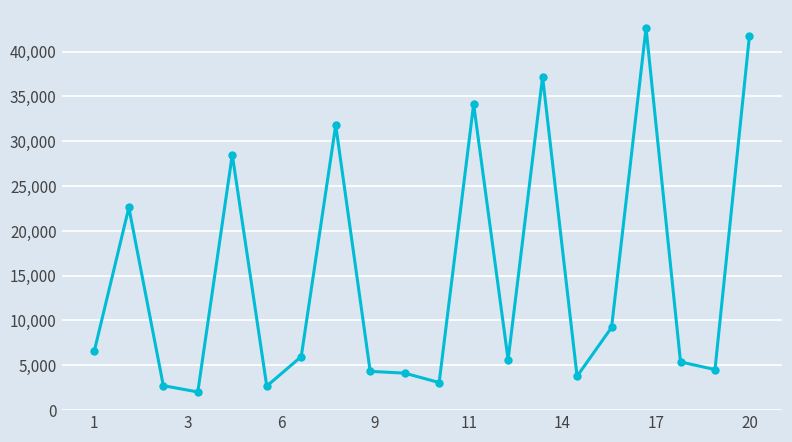

What is the sum of all values?

298450